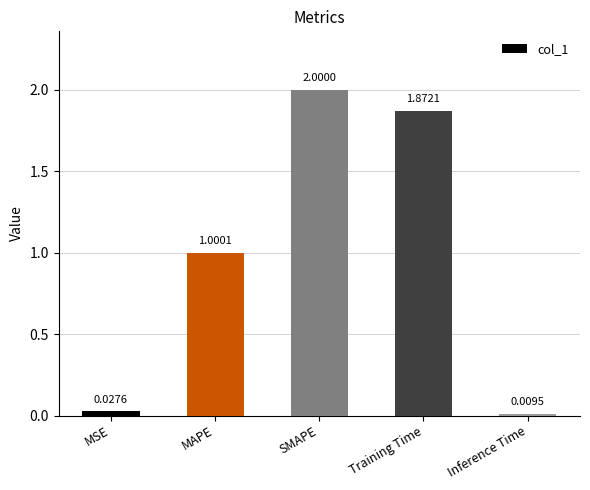

What is the difference between the values at SMAPE and MAPE?

1.0